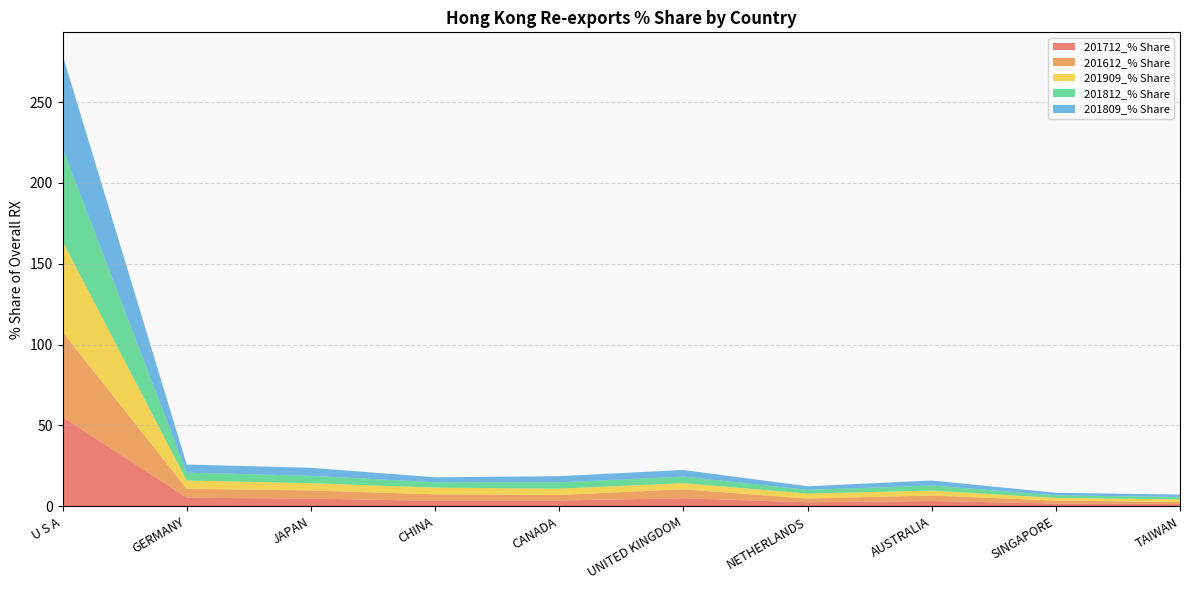

Reading left to right, list all the values displayed in this chart.

201712_% Share: 55.4	5.3	4.8	3.4	3.6	5.0	2.5	3.3	1.8	1.5
201612_% Share: 52.5	5.6	5.0	4.0	3.4	5.5	2.3	3.4	1.8	1.3
201909_% Share: 56.1	5.1	4.5	4.2	3.9	3.8	3.1	3.1	1.6	1.6
201812_% Share: 57.6	4.8	4.6	3.3	3.9	4.1	2.3	3.1	1.6	1.5
201809_% Share: 57.6	5.0	4.9	3.1	3.8	4.1	2.2	3.1	1.5	1.5